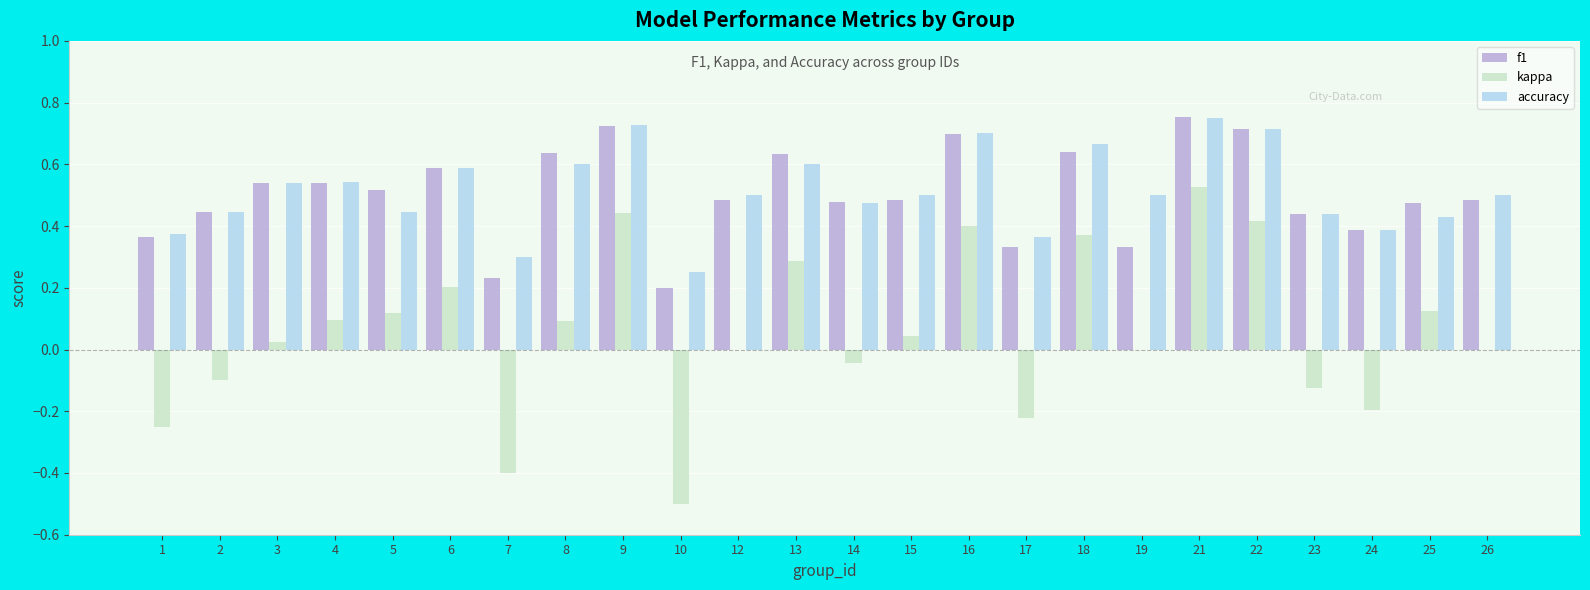

What is the sum of all kappa values?

1.3